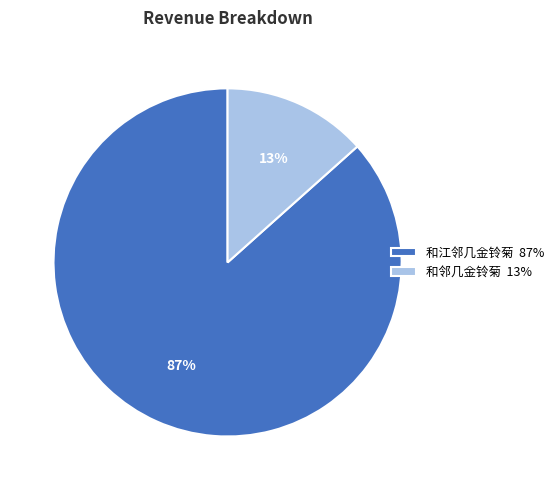

Is the sum of 和江邻几金铃菊 87% and 和邻几金铃菊 13% greater than half?

Yes